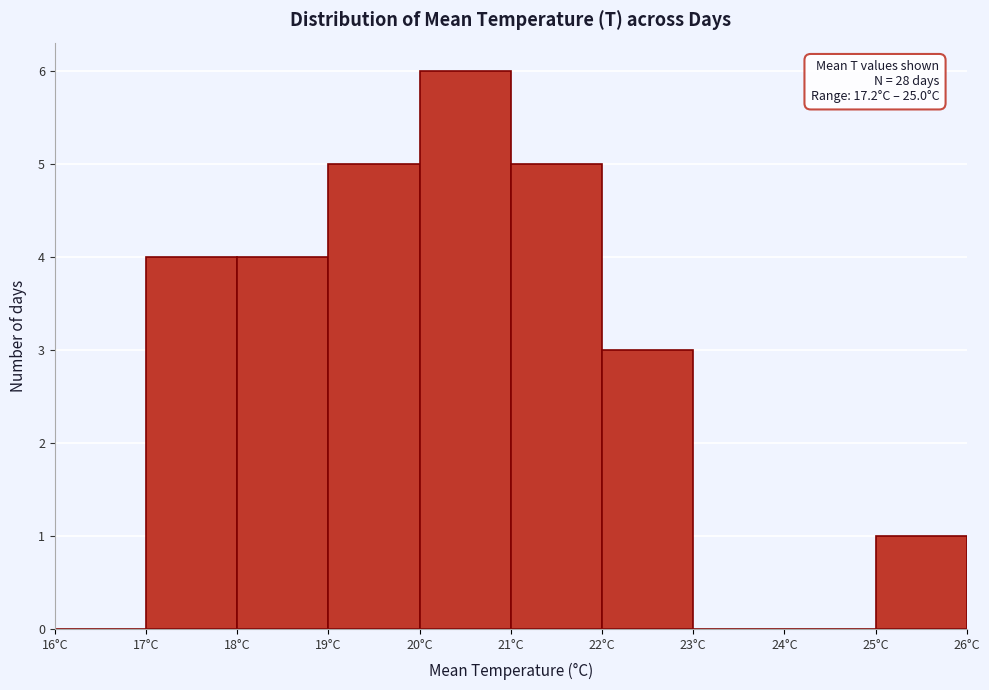

Which range on the x-axis has the tallest bar?

20 to 21